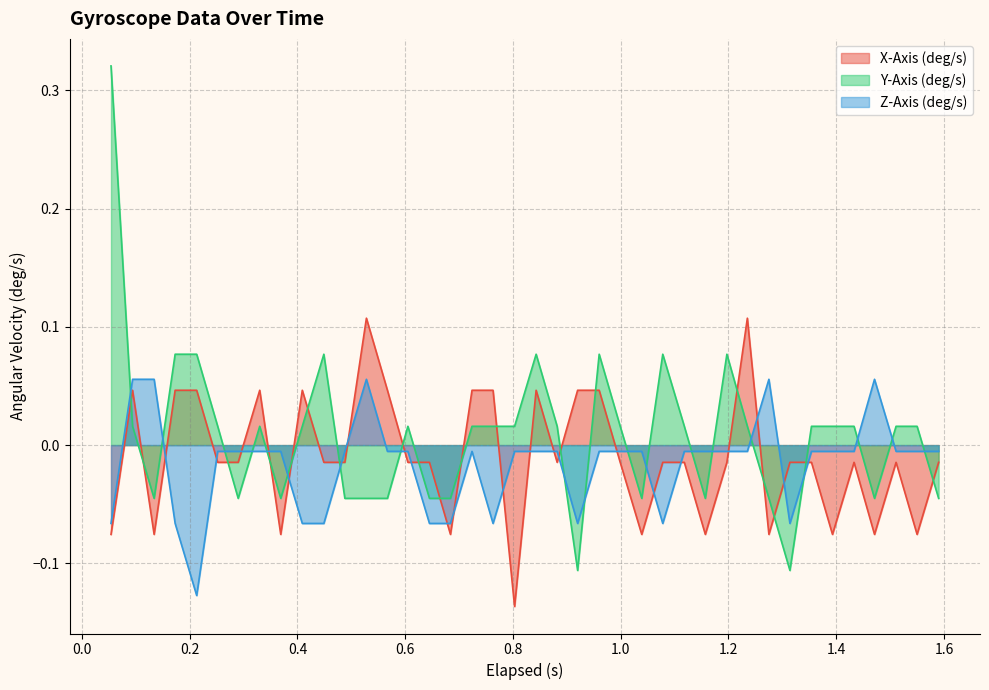

Which series has the widest spread of values?

Y-Axis (deg/s)